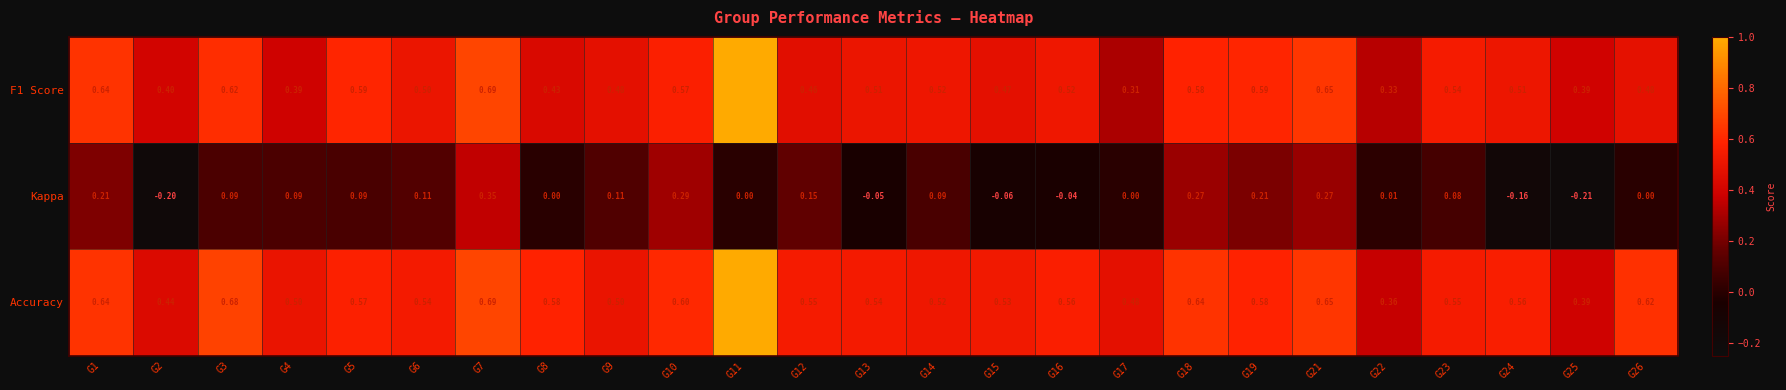

How many categories are shown in the chart?

25